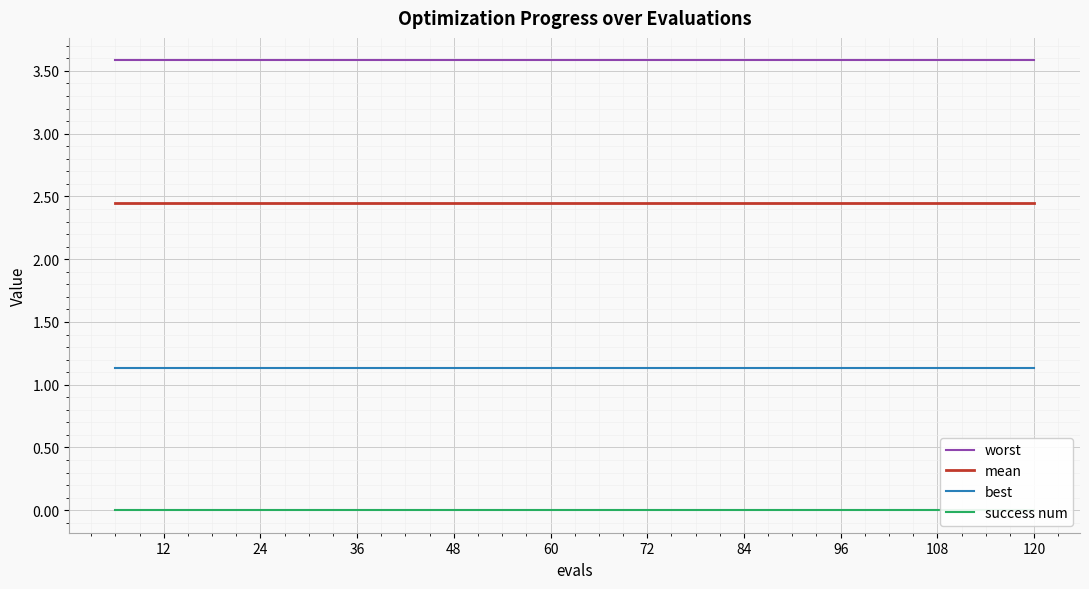

True or false: best and mean cross at least once.

False